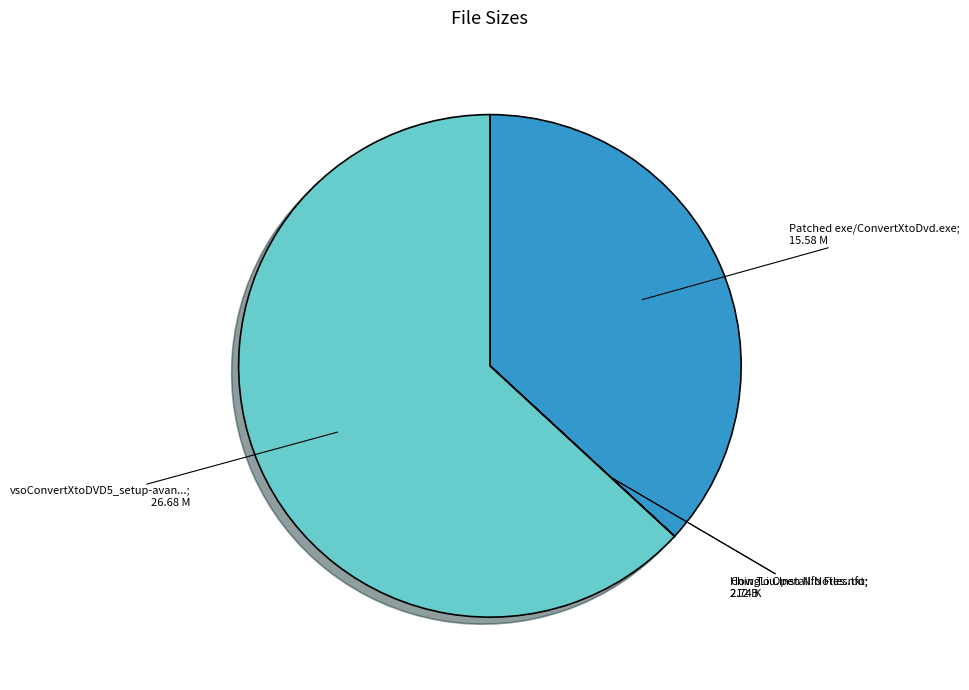

How many segments does this pie chart have?

4